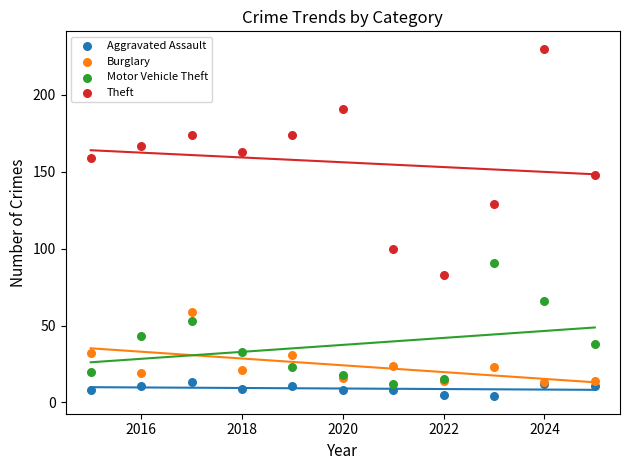

Which series has the largest Y range (max minus min)?

Theft